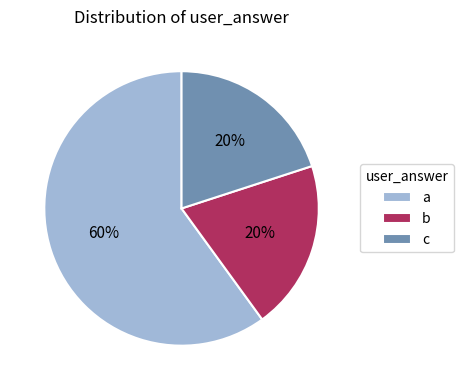

Do b and c together represent more than half of the pie?

No